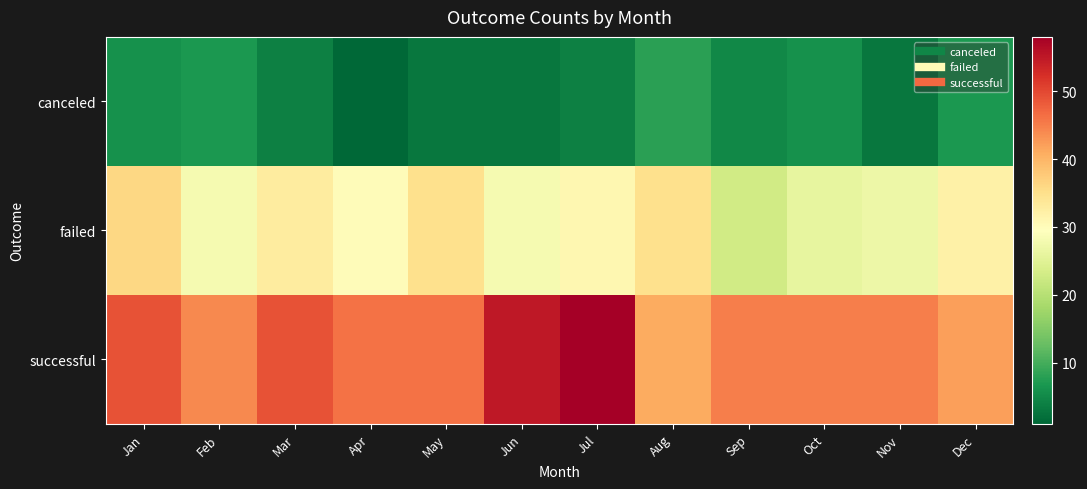

Reading left to right, extract all data points from this chart.

canceled: Jan=6	Feb=7	Mar=4	Apr=1	May=3	Jun=3	Jul=4	Aug=8	Sep=5	Oct=6	Nov=3	Dec=7
failed: Jan=36	Feb=28	Mar=33	Apr=30	May=35	Jun=28	Jul=31	Aug=35	Sep=23	Oct=26	Nov=27	Dec=32
successful: Jan=49	Feb=44	Mar=49	Apr=46	May=46	Jun=55	Jul=58	Aug=41	Sep=45	Oct=45	Nov=45	Dec=42